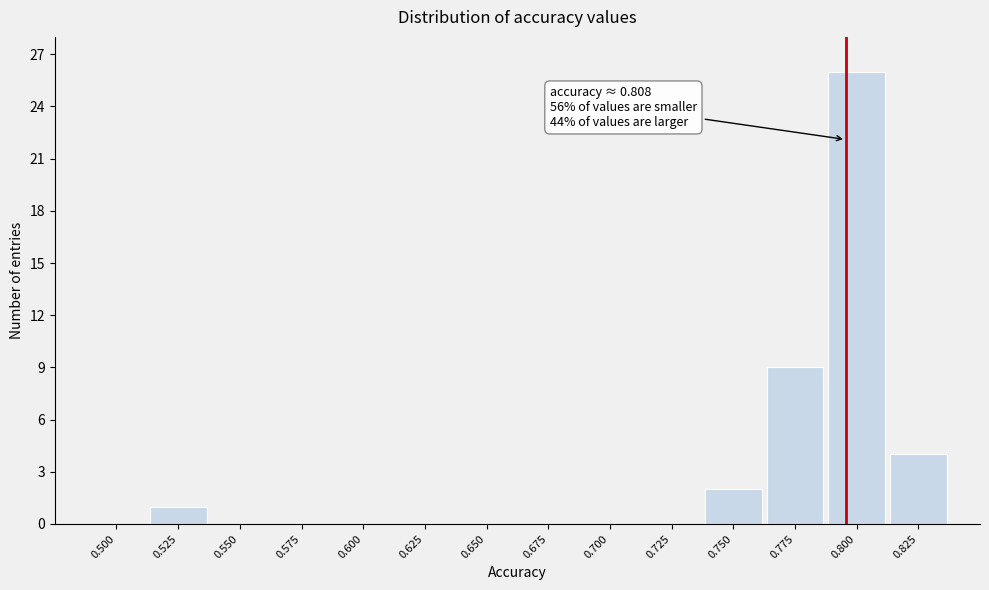

Reading right to left, transcribe all the data shown in this chart.

0.825=4	0.800=26	0.775=9	0.750=2	0.725=0	0.700=0	0.675=0	0.650=0	0.625=0	0.600=0	0.575=0	0.550=0	0.525=1	0.500=0